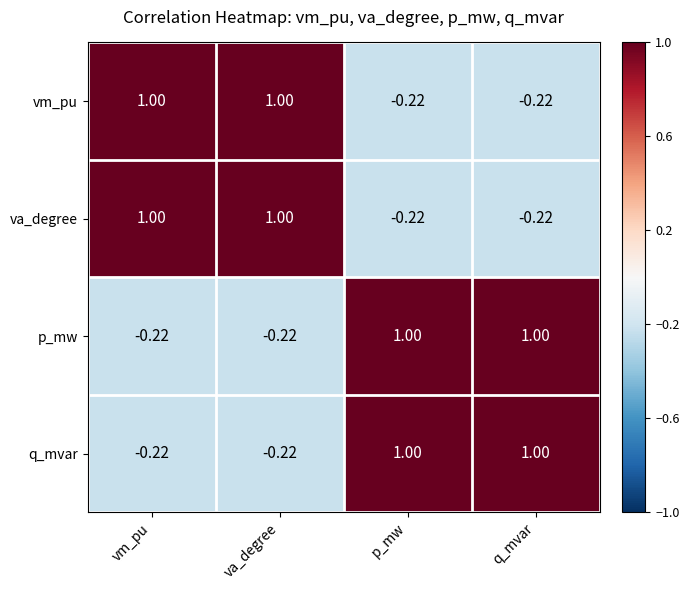

Is the value of q_mvar at va_degree greater than the value of p_mw at p_mw?

No